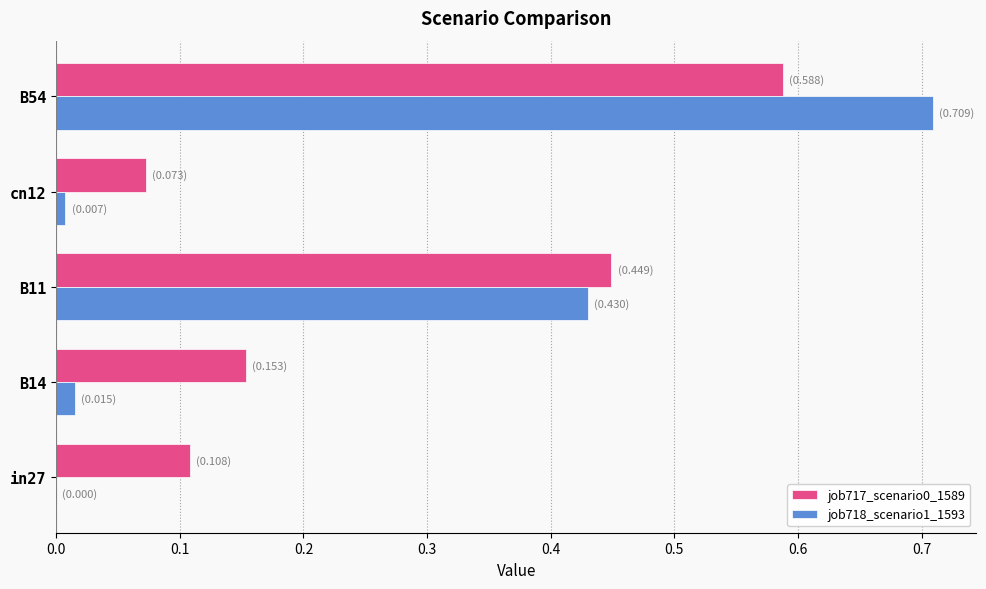

Between B14 and B11, which series saw the biggest shift?

job718_scenario1_1593